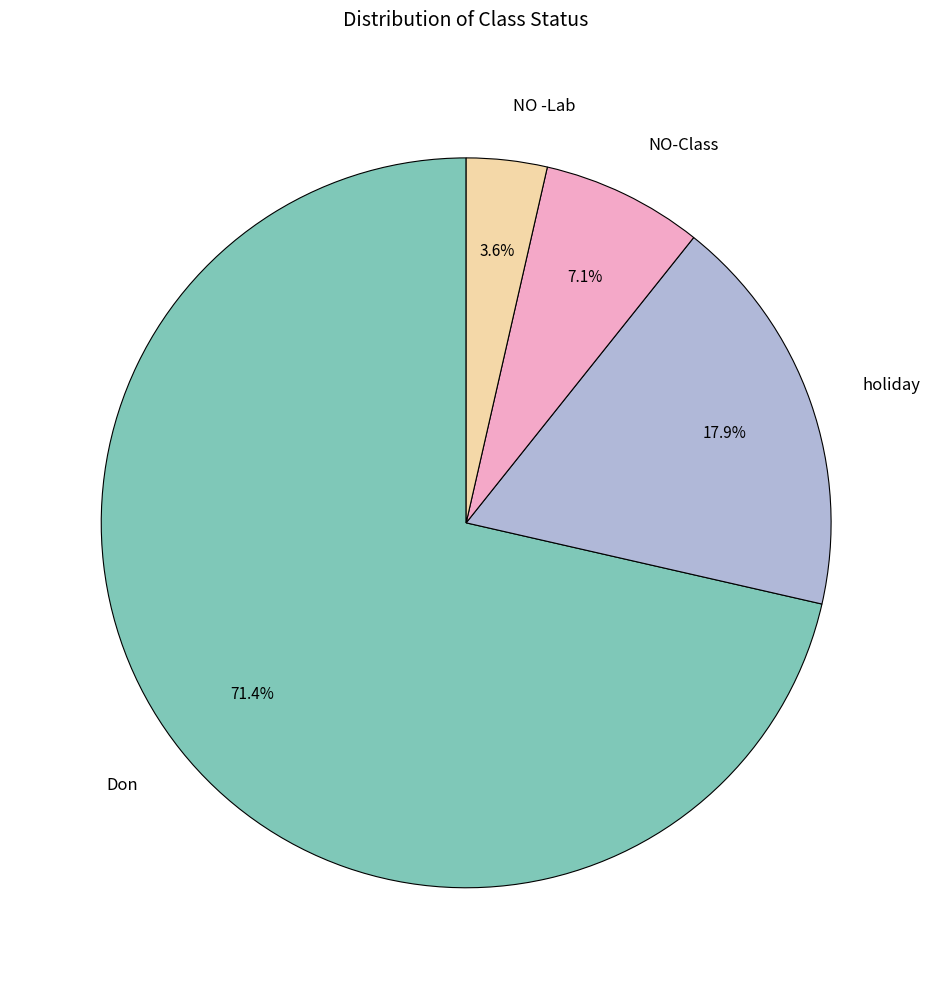

What is the smallest slice in the pie chart?

NO -Lab